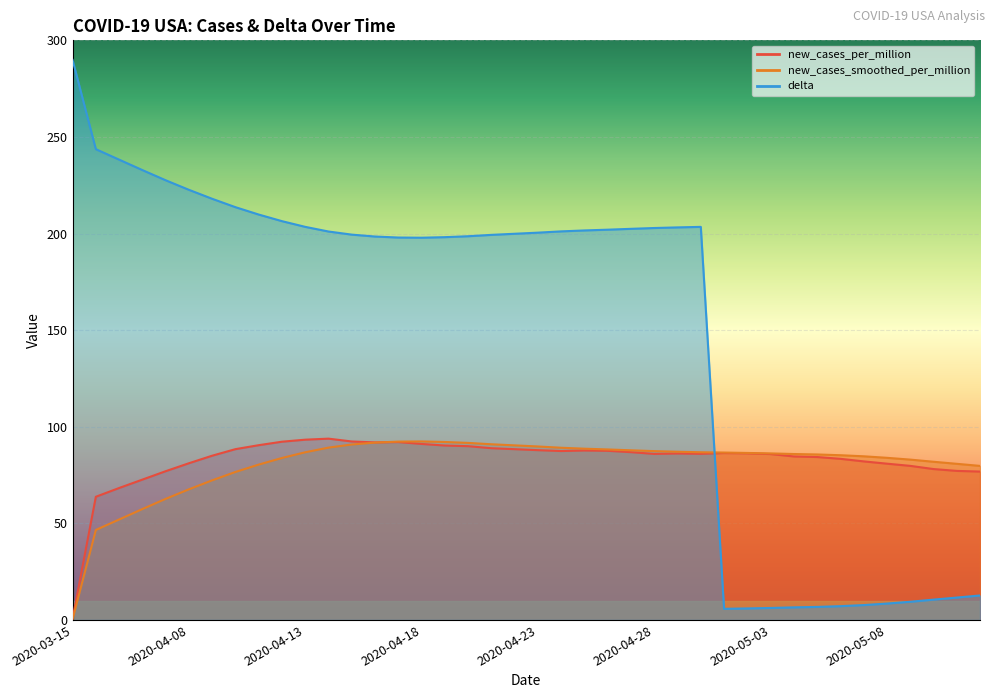

True or false: new_cases_smoothed_per_million has more than 1 points higher than both neighbors.

False